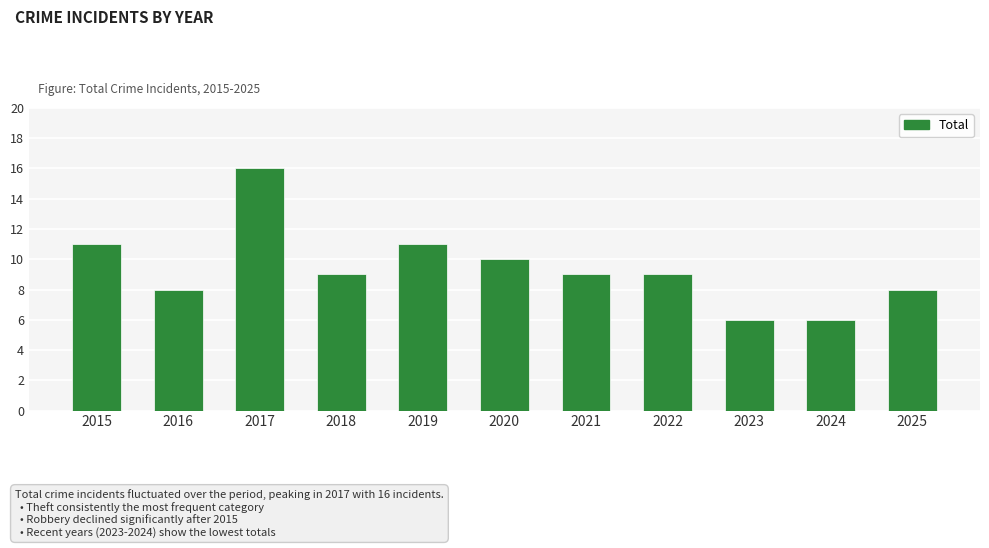

How many categories are shown in the chart?

11